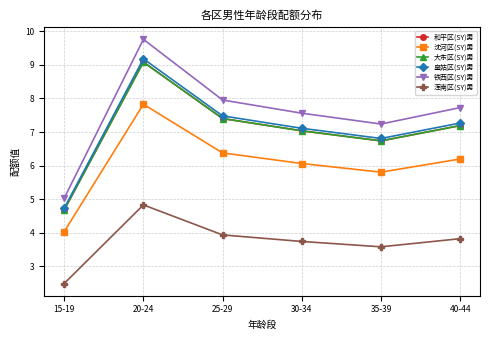

What is the difference between the maximum and minimum values in the 和平区(SY)男 series?

4.4